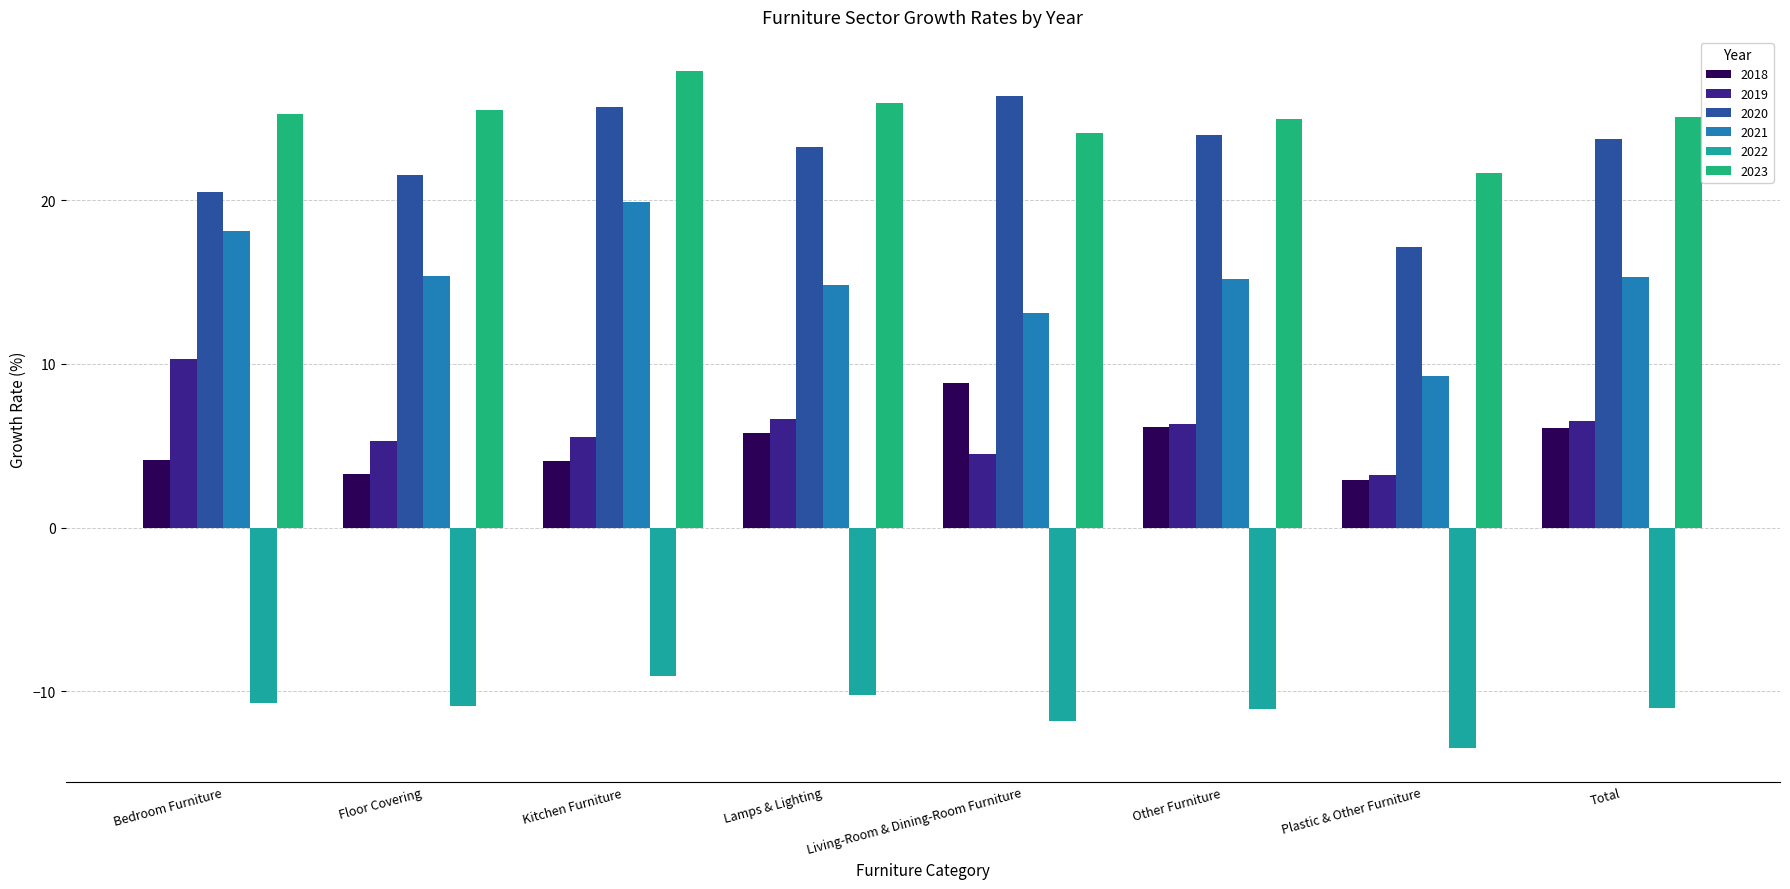

Rank the series at Total from lowest to highest value.

2022, 2018, 2019, 2021, 2020, 2023